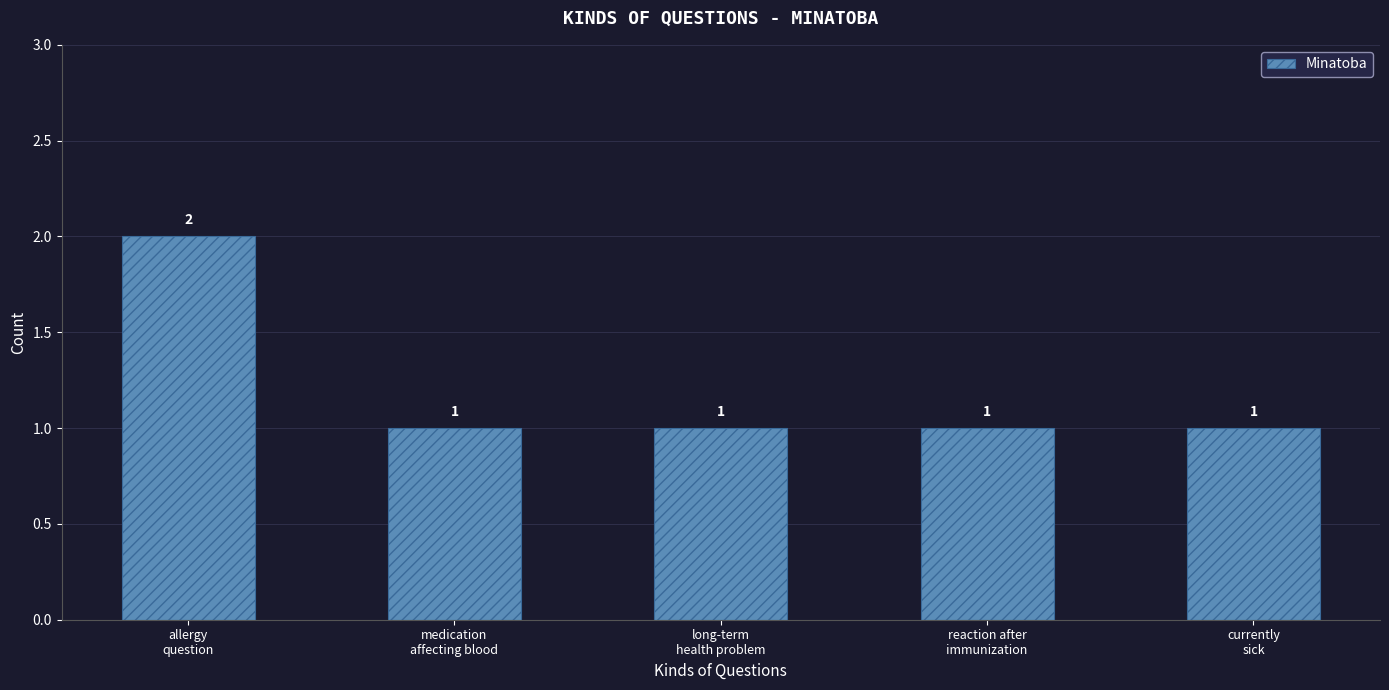

Approximately how many times larger is the value at medication
affecting blood compared to currently
sick?

1.0